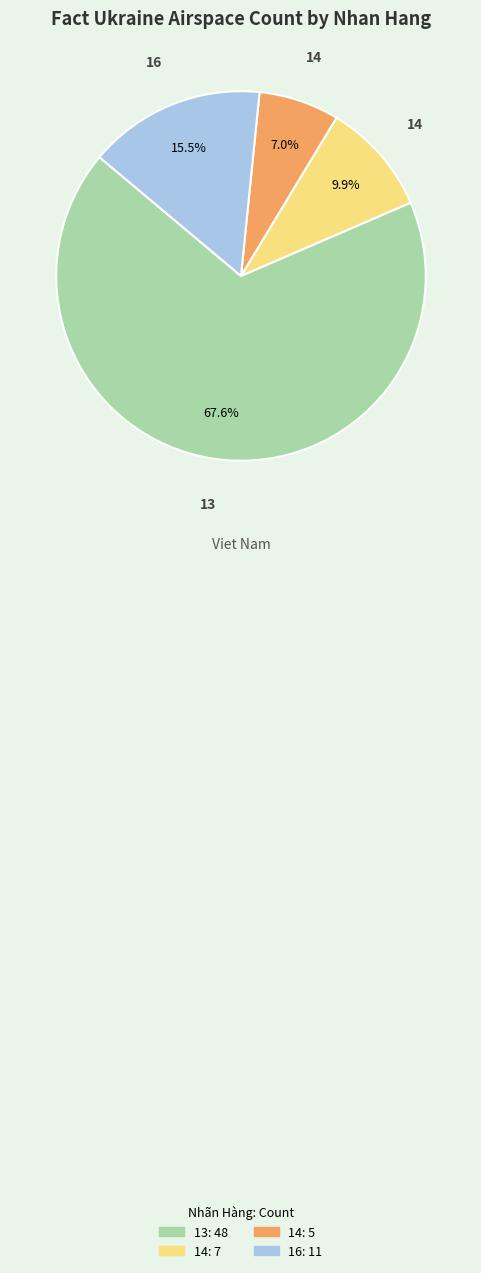

Is there any slice that represents more than half of the pie?

Yes